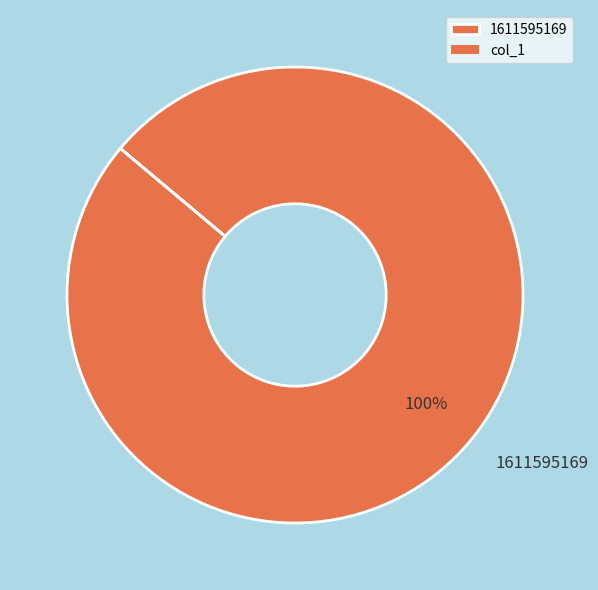

The 1611595169 slice represents 92% of the pie. True or false?

False